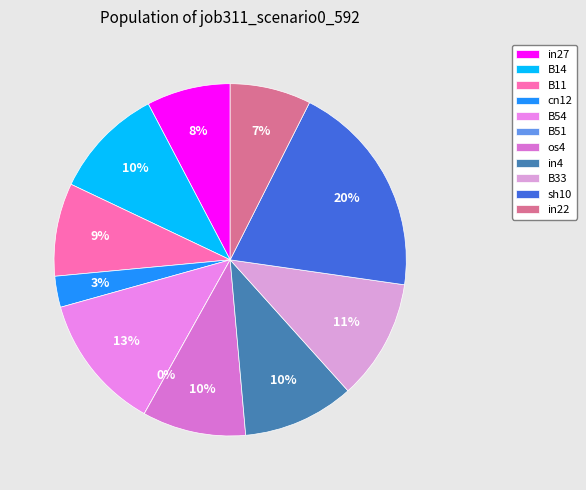

Is there any slice that represents more than half of the pie?

No